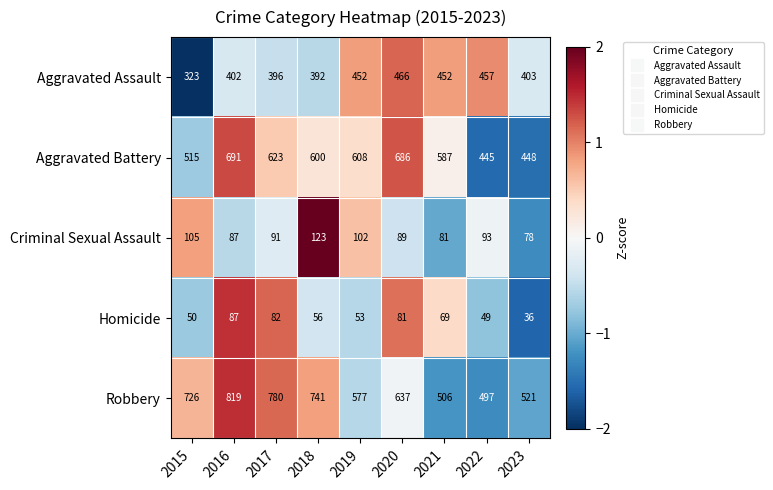

Which series has the widest spread of values?

Robbery